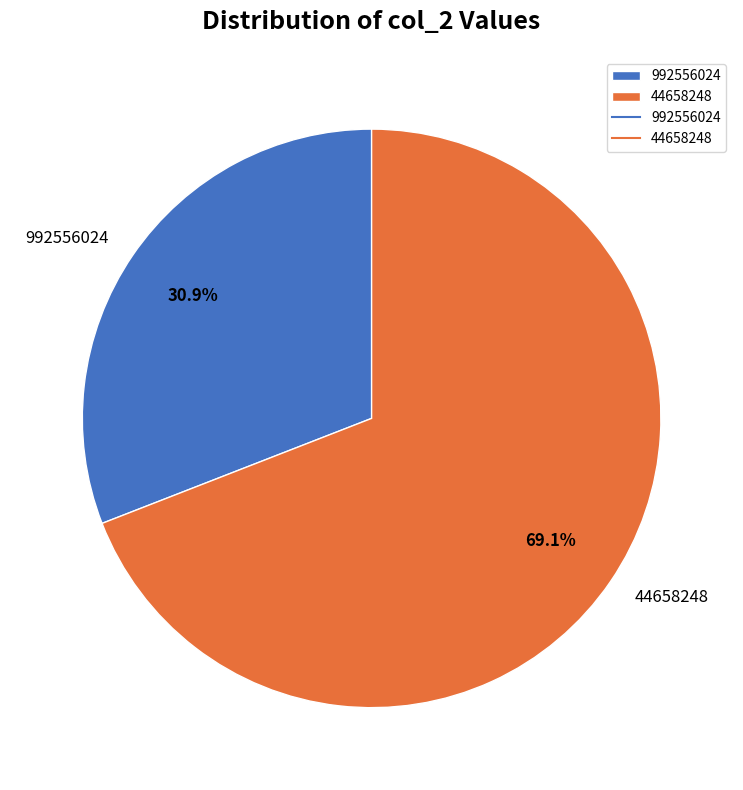

What is the largest slice in the pie chart?

44658248